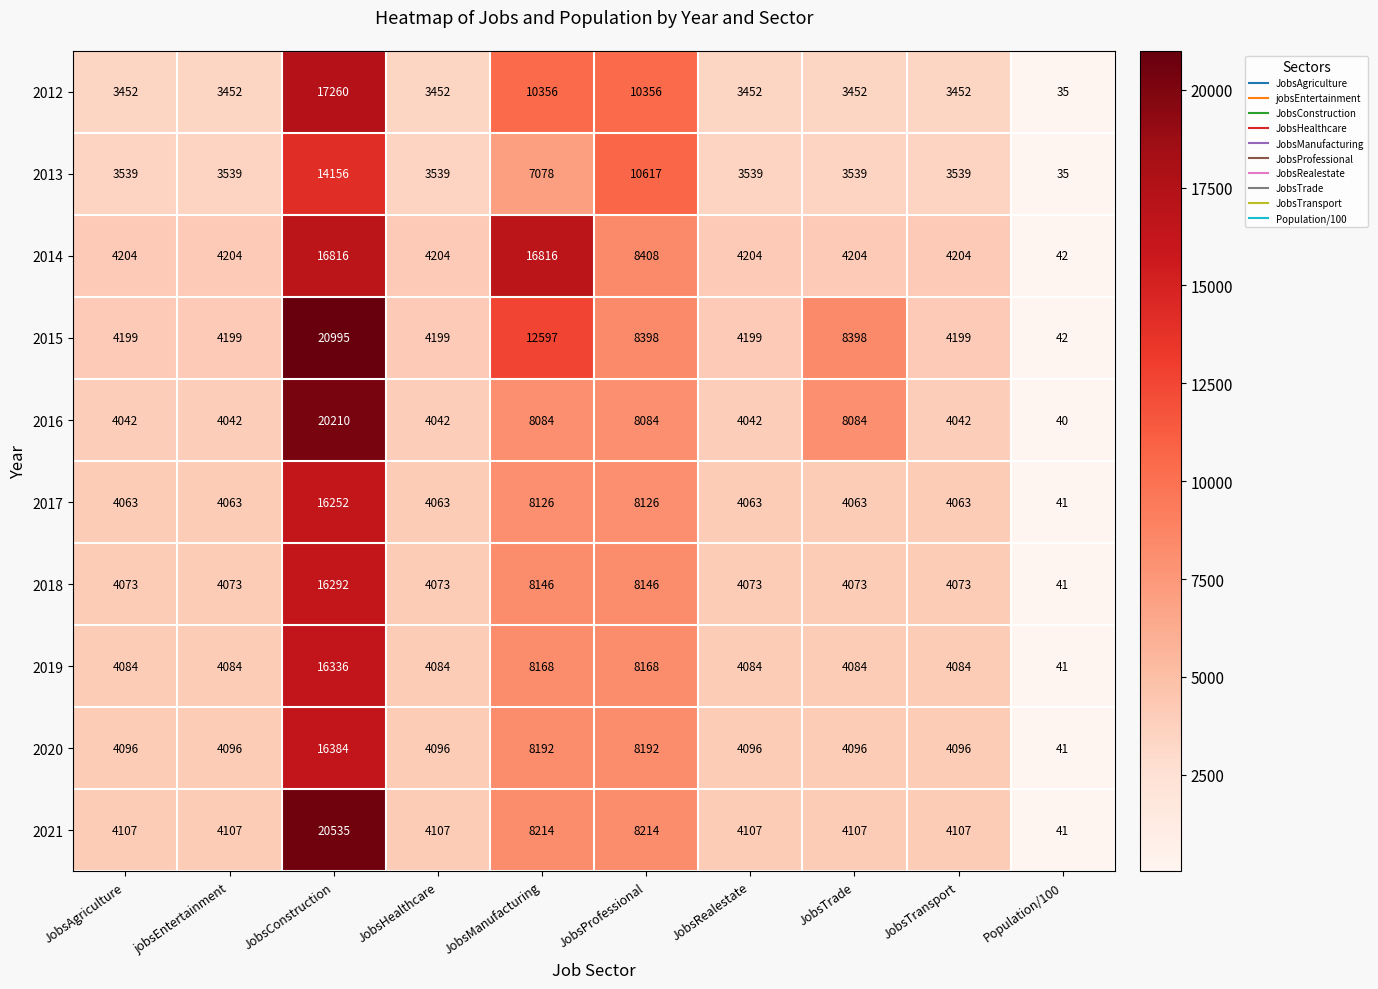

What is the difference between the 2014 values at JobsHealthcare and JobsConstruction?

12612